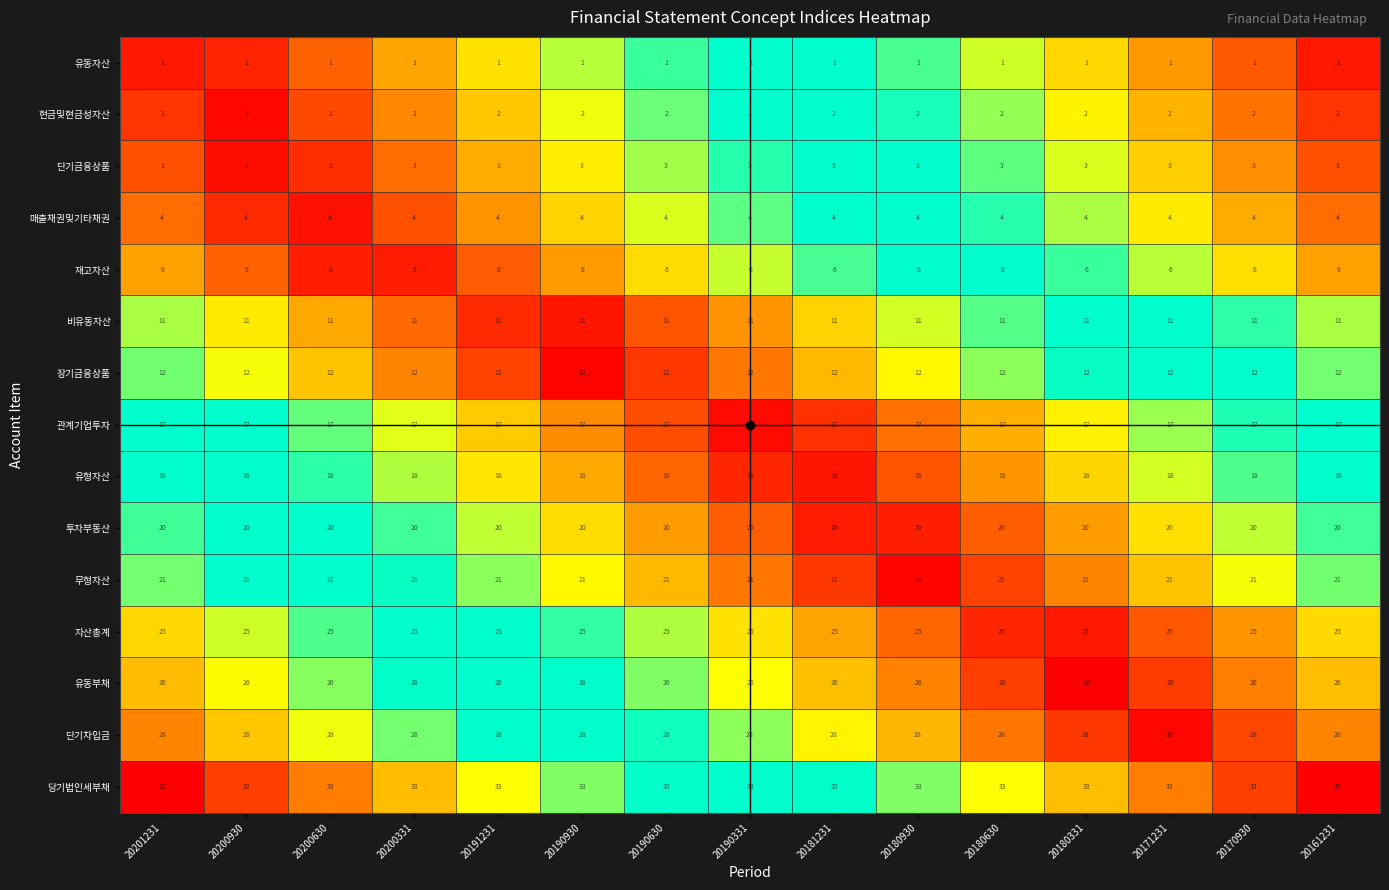

What is the maximum value for 유동부채?

26